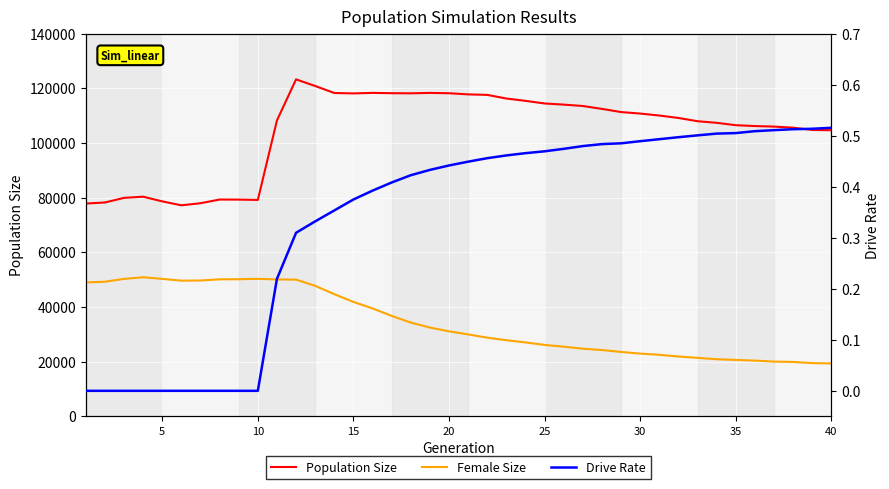

At how many categories does at least one series exceed 52988?

40